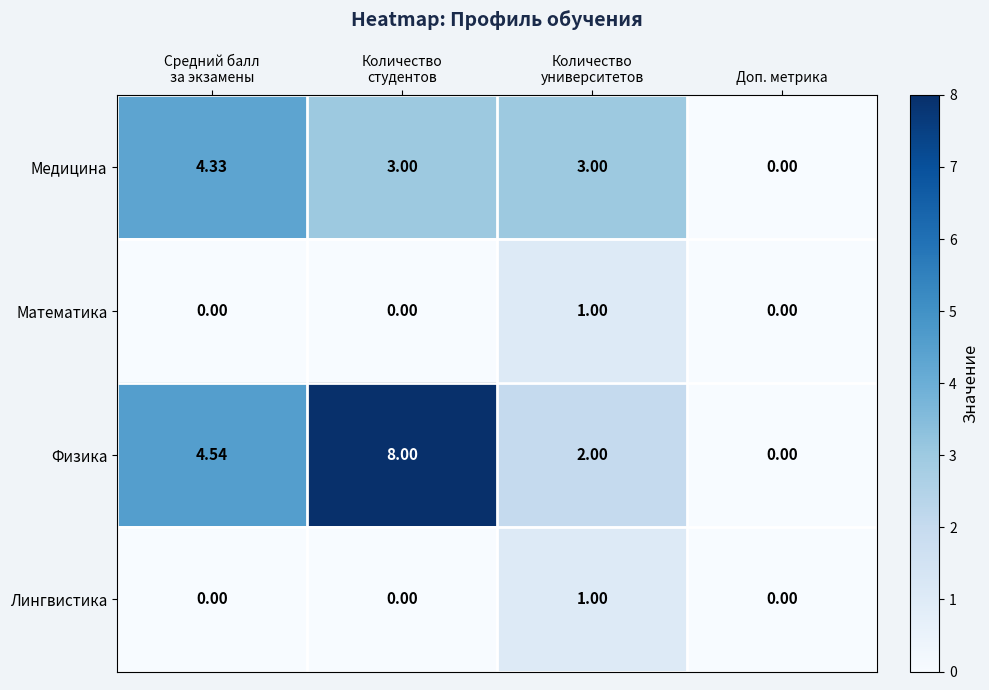

Which series has the largest range (max minus min)?

Физика